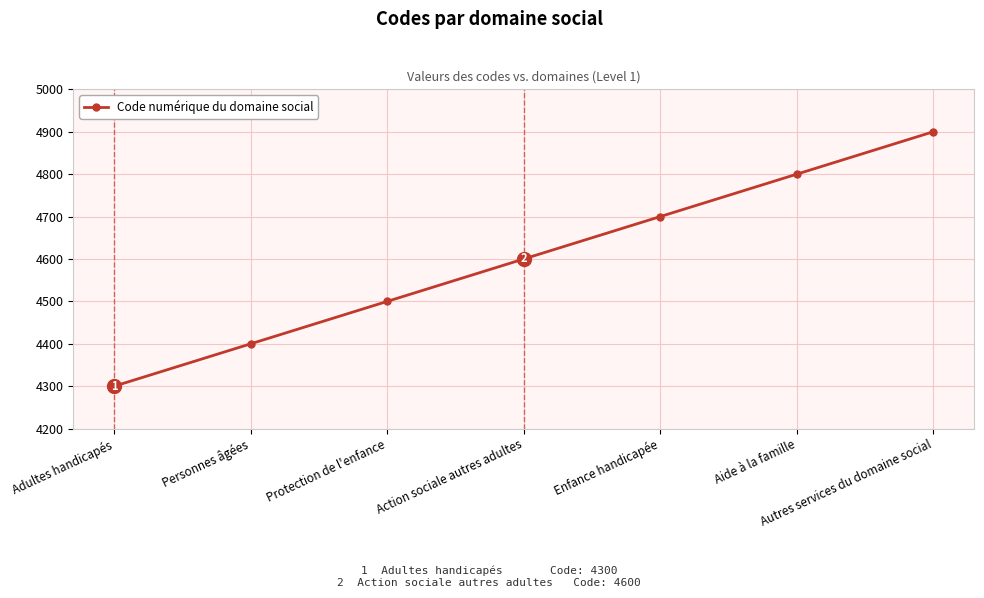

Reading left to right, what are all the values shown in this chart?

4300	4400	4500	4600	4700	4800	4900